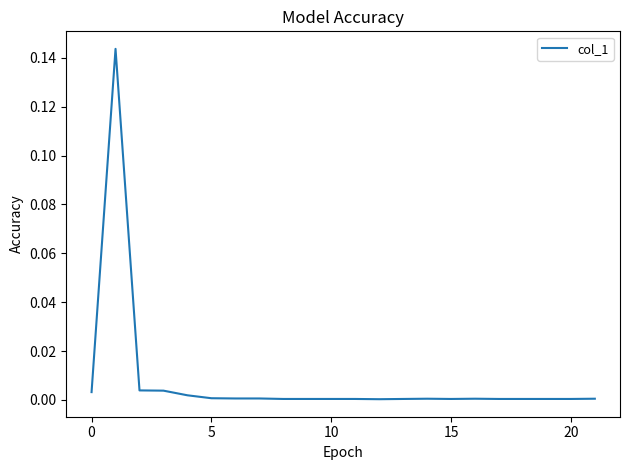

What is the label of the 14th point from the left?

13